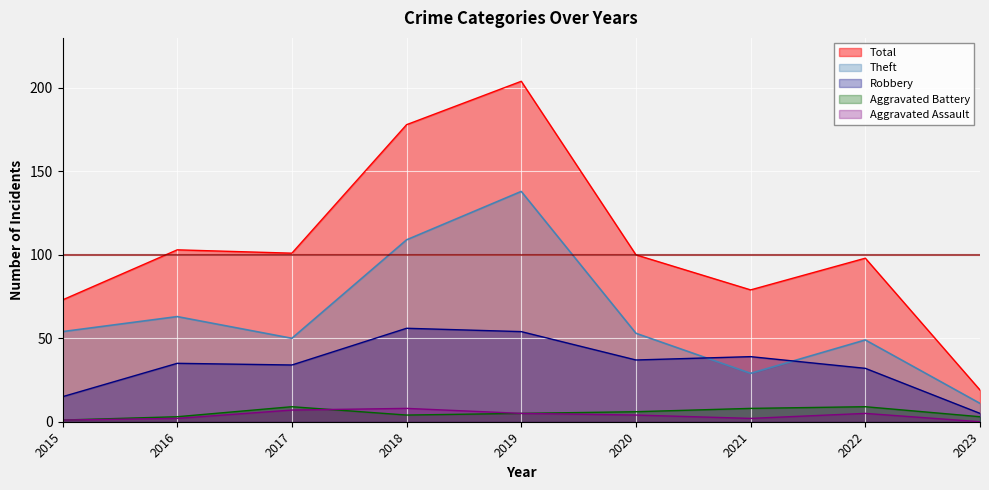

Which category has the highest value in the Aggravated Battery series?

2017